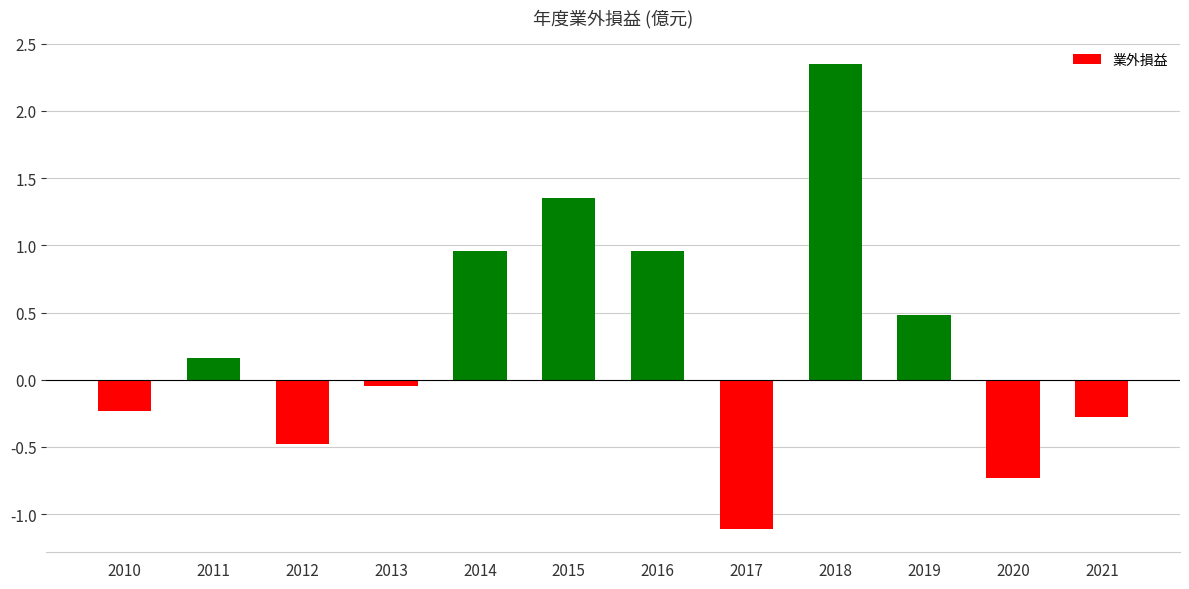

What is the value of the 1st bar from the left?

-0.2